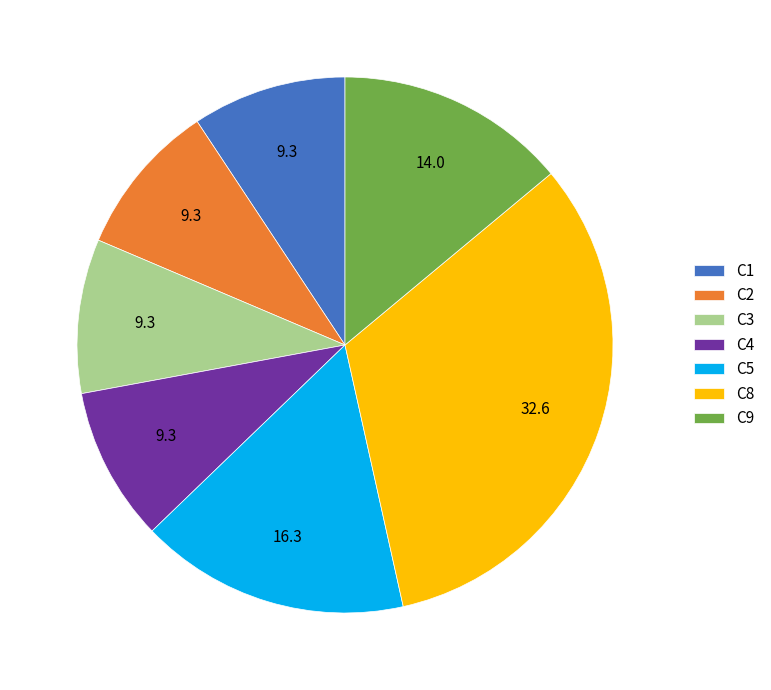

Approximately how many times larger is the value at C8 compared to C5?

2.0